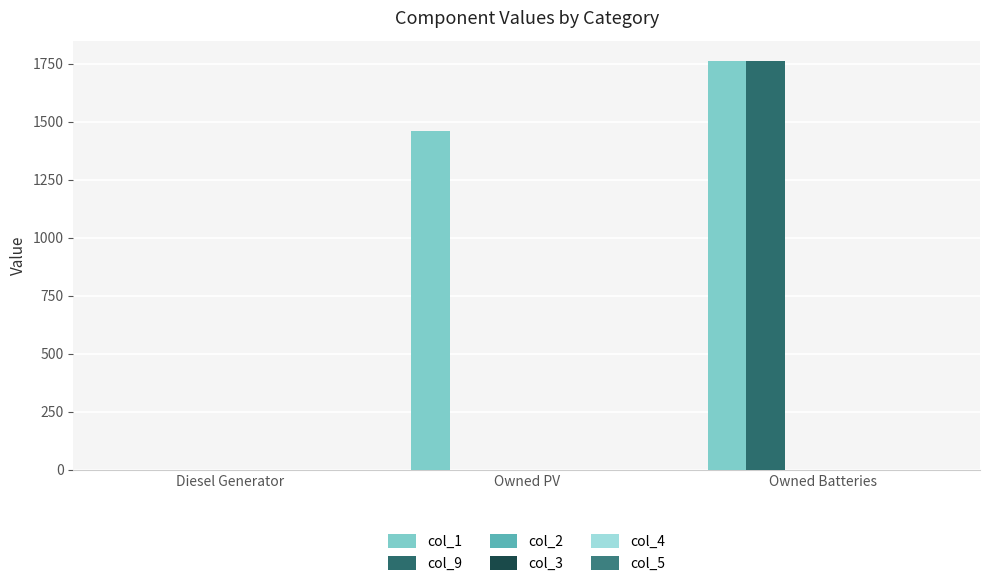

Does the chart contain stacked bars?

No